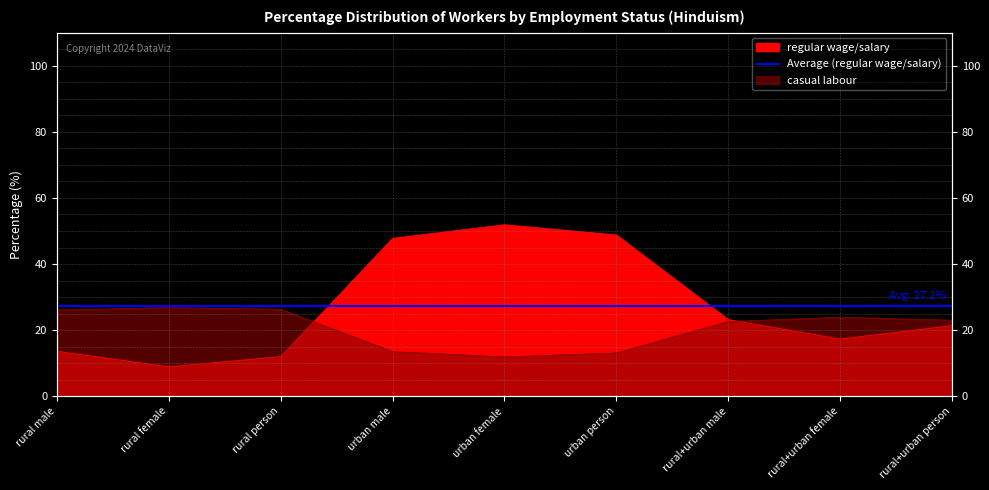

Where do casual labour and regular wage/salary first cross each other?

rural person and urban male